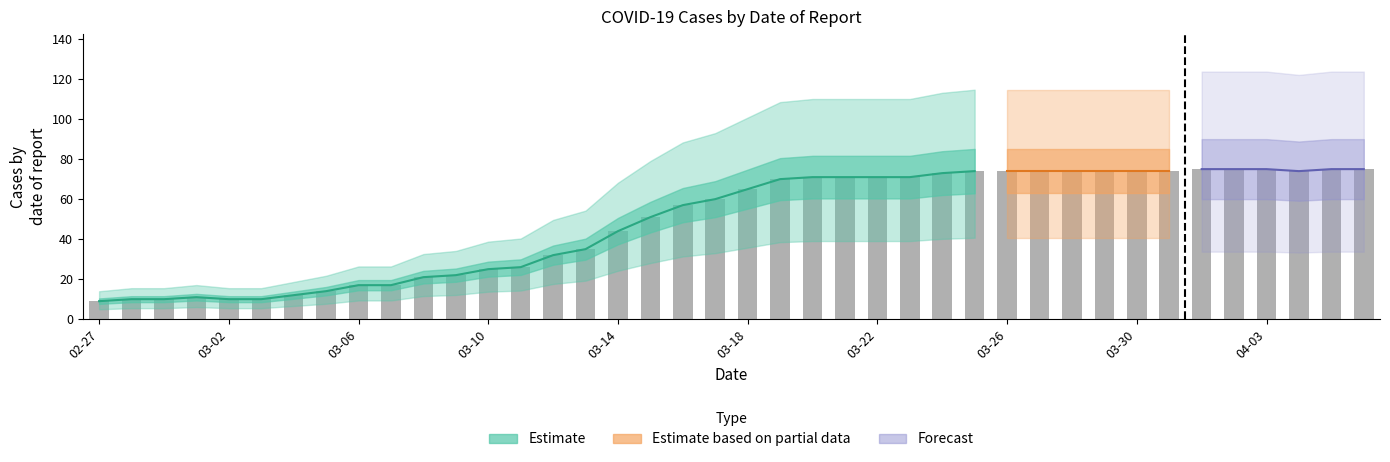

Which category has the lowest value across all series?

02-27